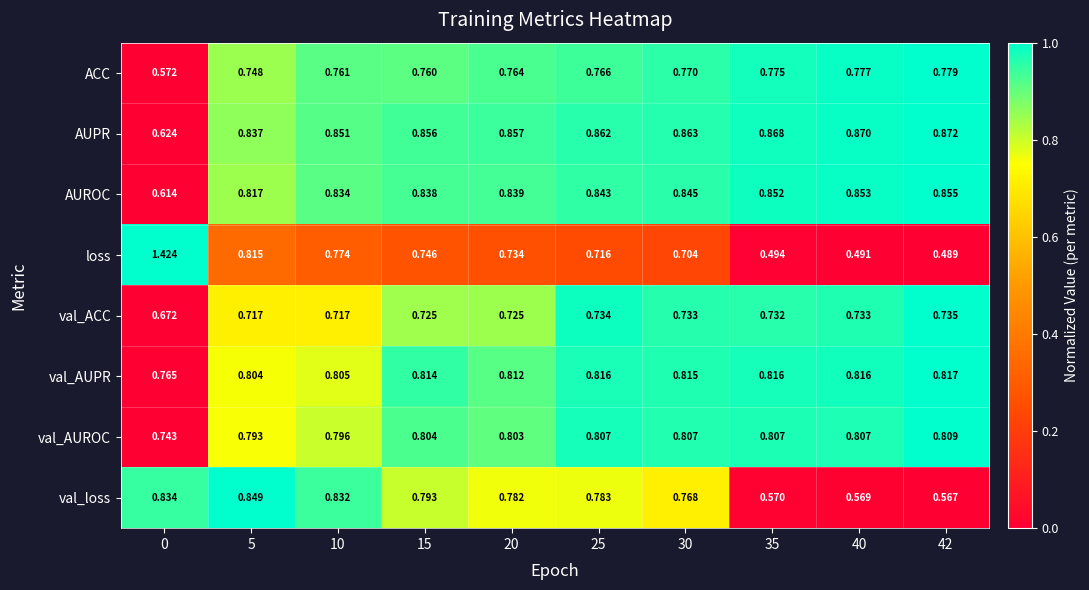

Between 0 and 15, which series saw the biggest shift?

loss